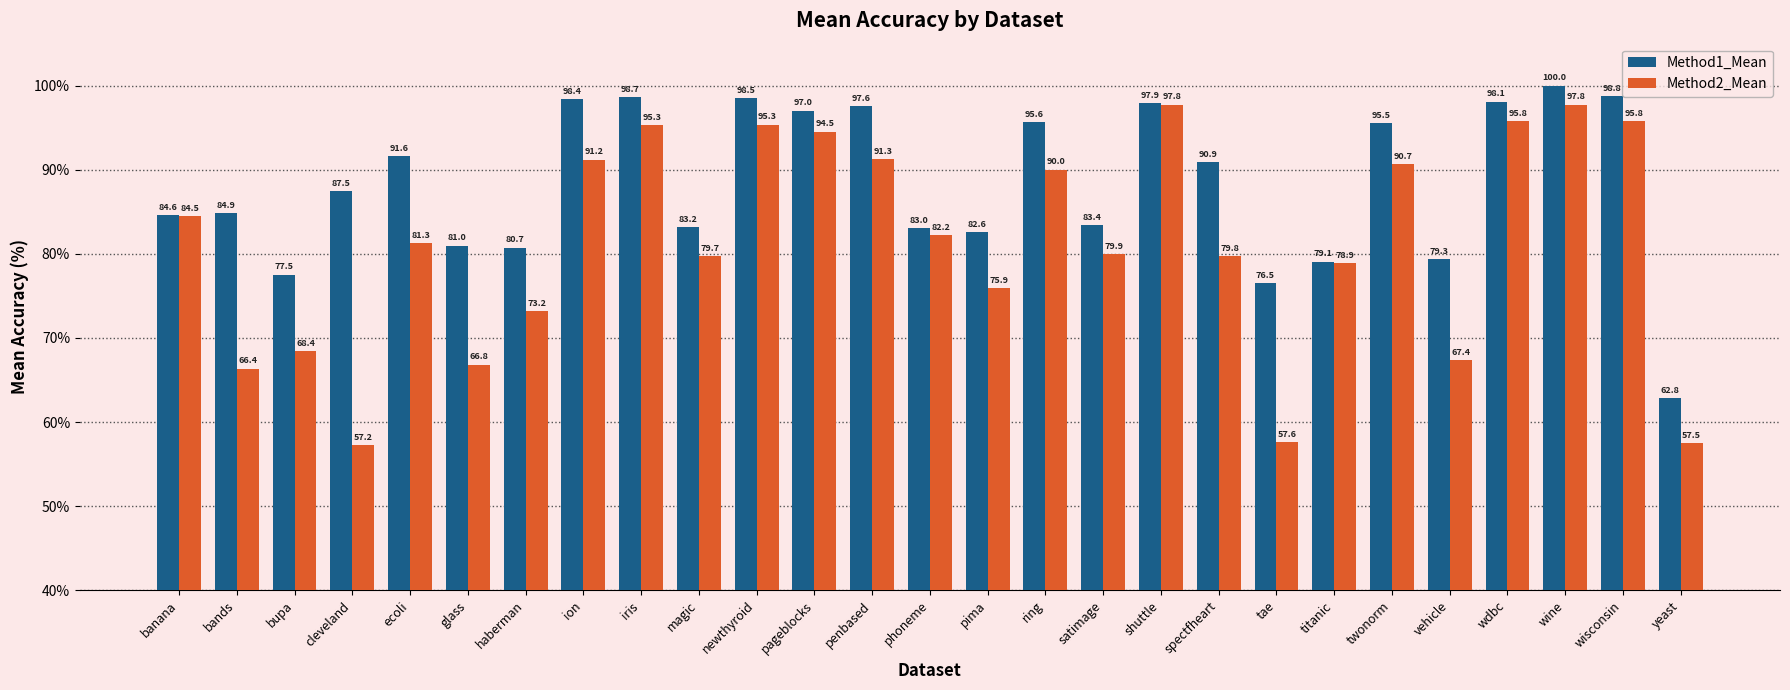

What is the difference between the maximum and minimum values in the Method1_Mean series?

37.2